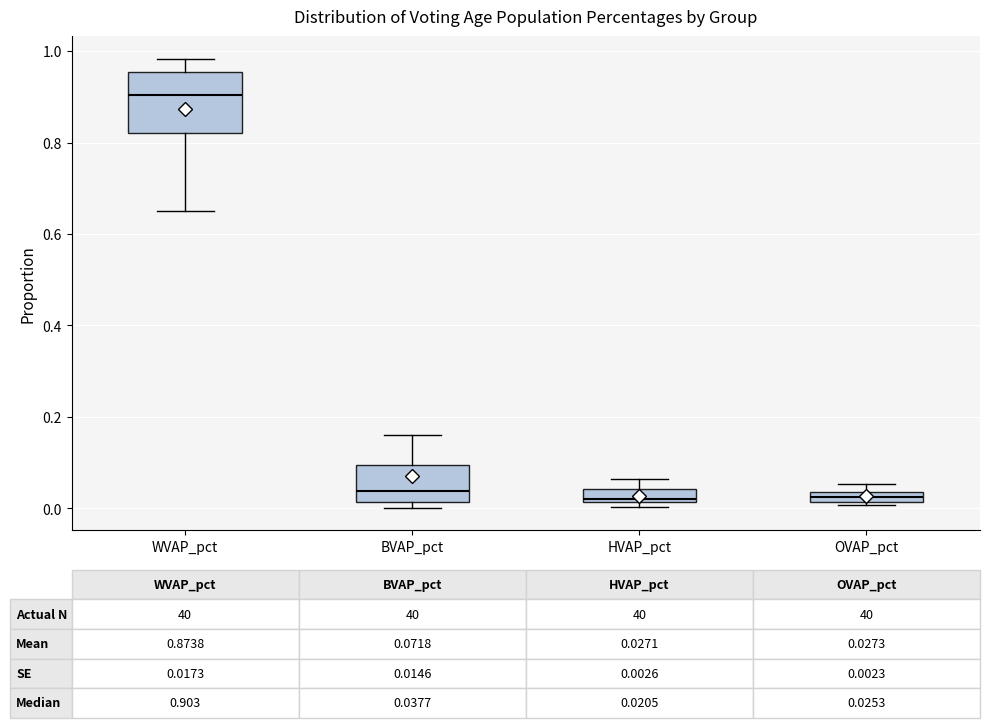

Which box's median line is the highest?

WVAP_pct